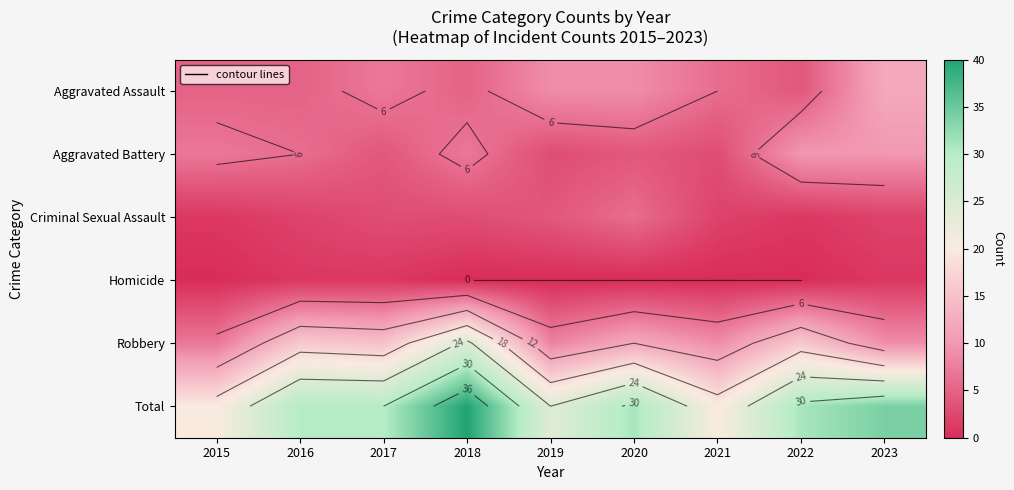

What is the total value across all series at 2015?

40